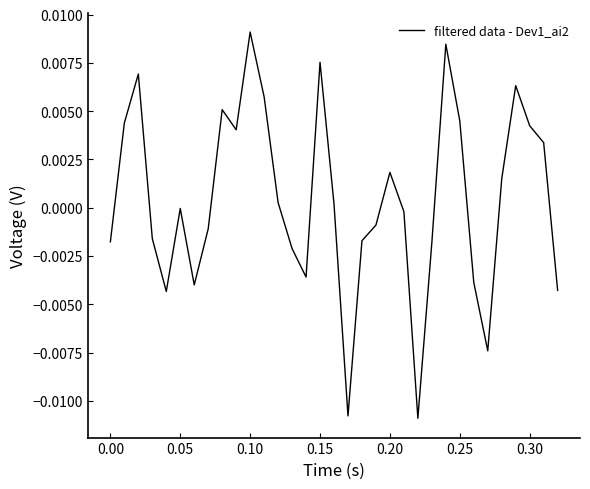

Which category has the highest value across all series?

0.10